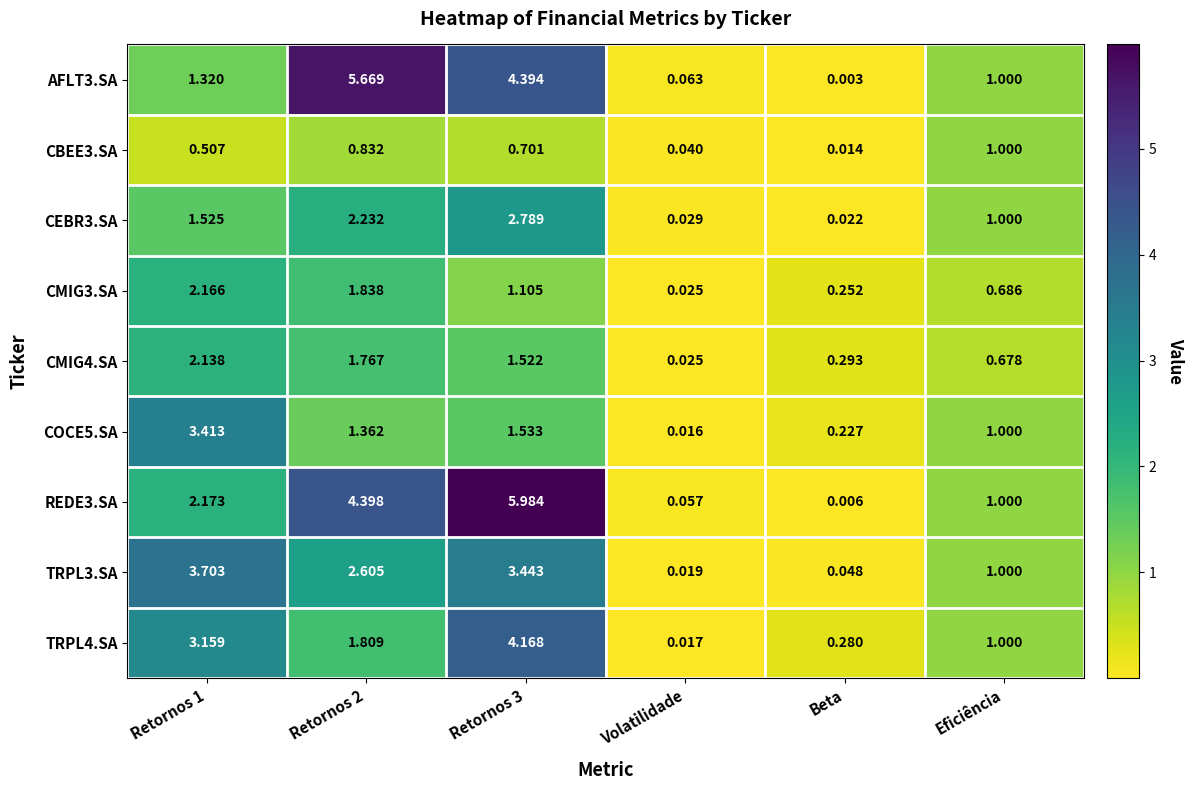

Is the value of TRPL3.SA at Volatilidade greater than the value of CEBR3.SA at Retornos 2?

No